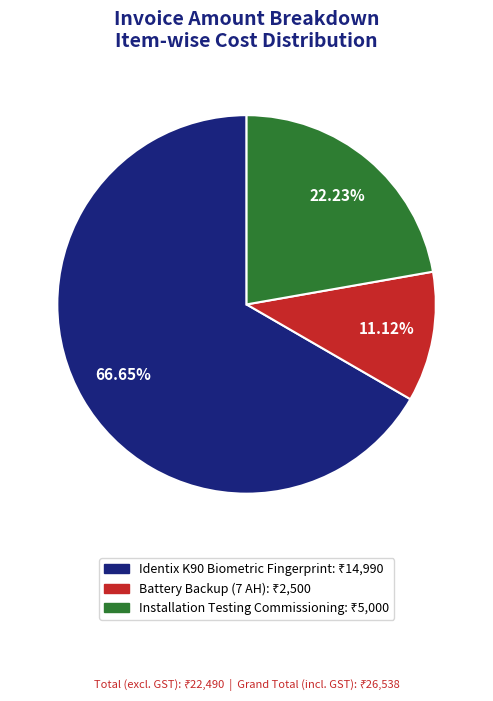

Is the sum of Installation Testing Commissioning and Identix K90 Biometric Fingerprint greater than half?

Yes